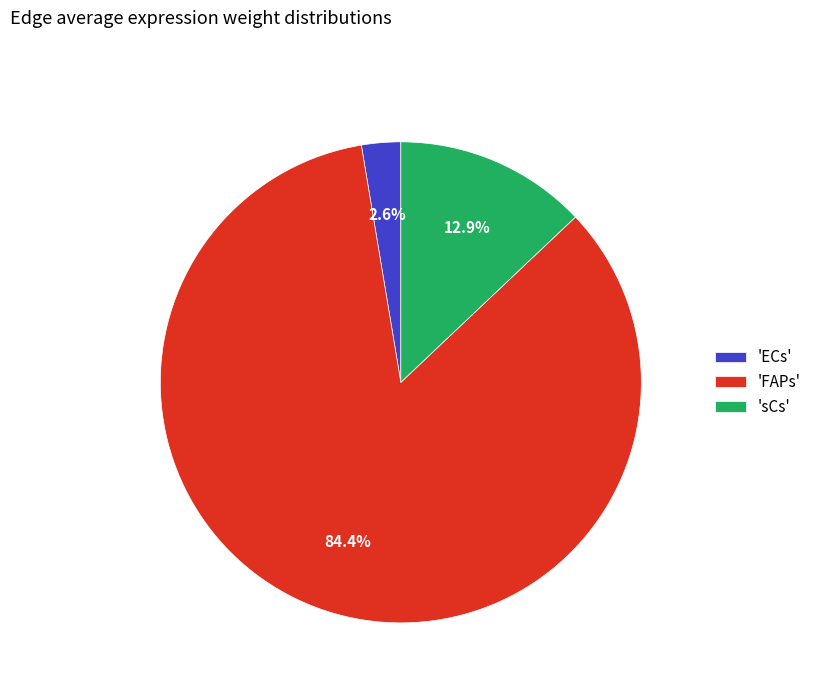

Does 'FAPs' represent more than half of the total?

Yes